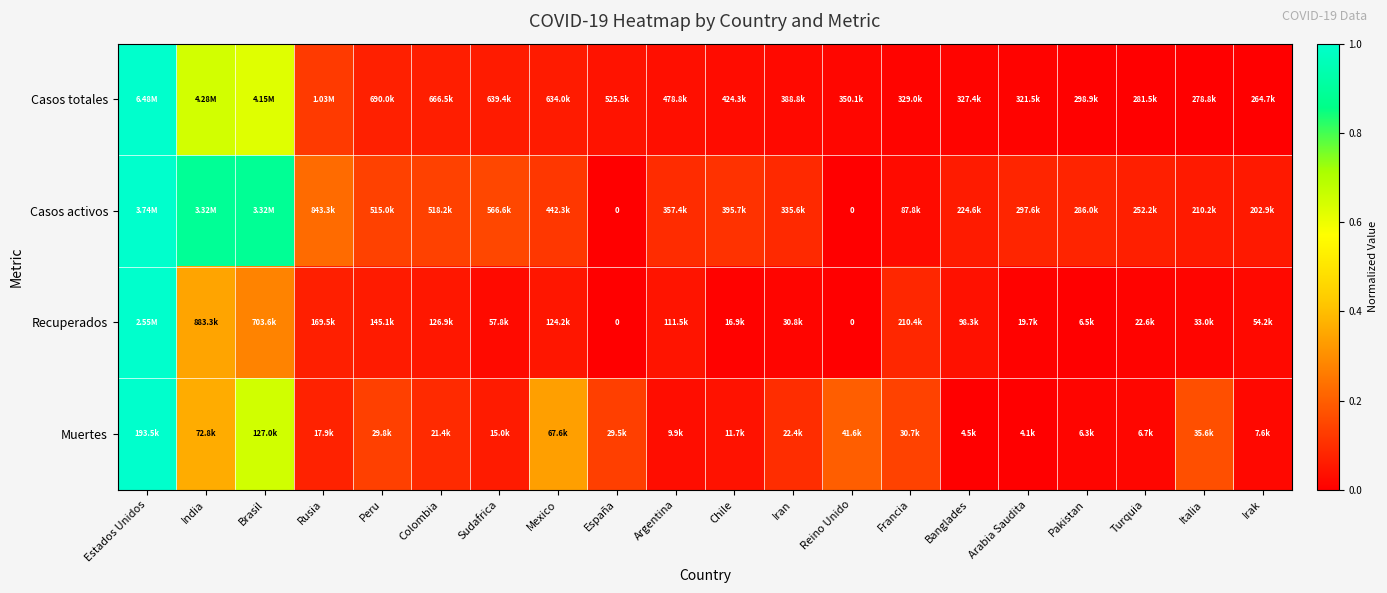

Which series has the largest range (max minus min)?

Casos totales